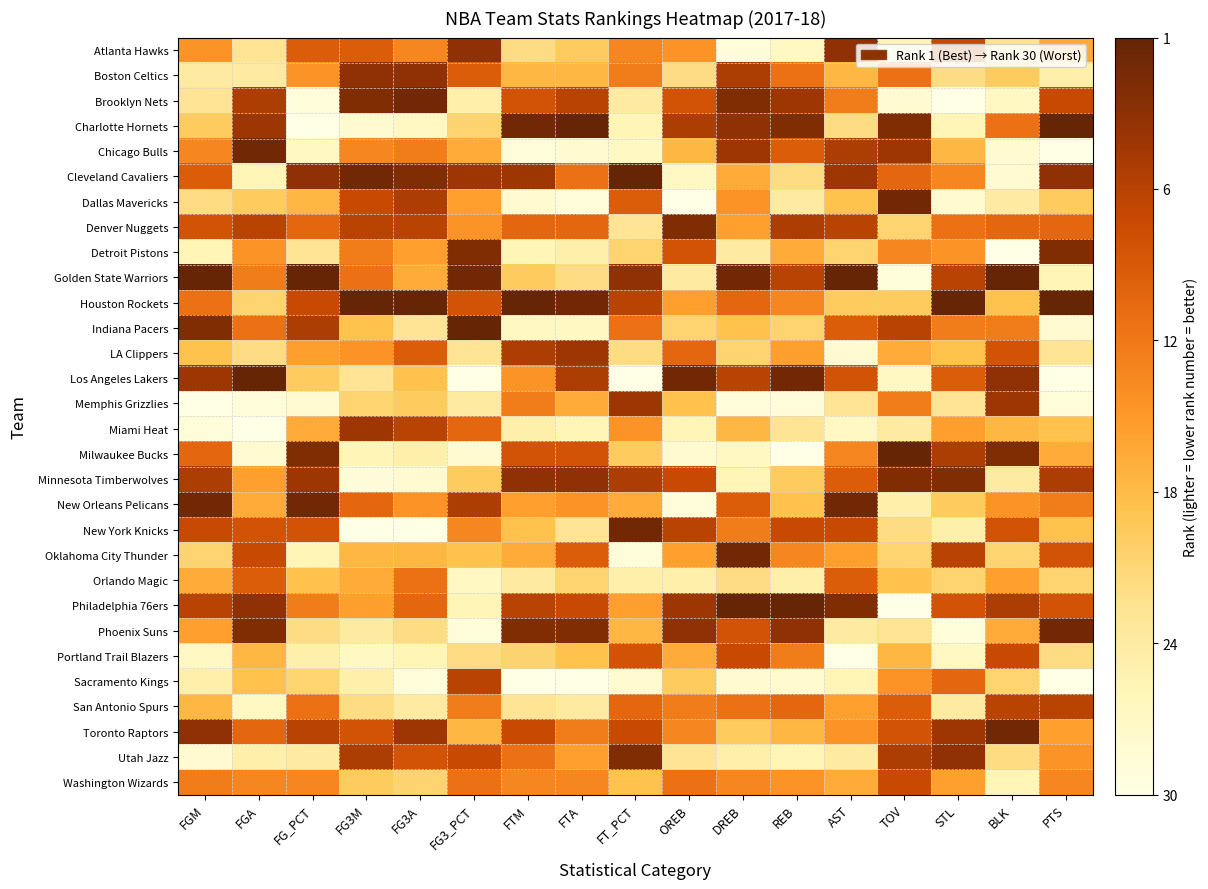

Reading left to right, what are all the values shown in this chart?

Atlanta Hawks: FGM=0.5	FGA=0.2	FG_PCT=0.7	FG3M=0.7	FG3A=0.6	FG3_PCT=0.9	FTM=0.3	FTA=0.3	FT_PCT=0.6	OREB=0.5	DREB=0.0	REB=0.1	AST=0.9	TOV=0.1	STL=0.8	BLK=0.2	PTS=0.4
Boston Celtics: FGM=0.2	FGA=0.2	FG_PCT=0.5	FG3M=0.9	FG3A=0.9	FG3_PCT=0.7	FTM=0.4	FTA=0.4	FT_PCT=0.6	OREB=0.3	DREB=0.8	REB=0.6	AST=0.4	TOV=0.6	STL=0.3	BLK=0.3	PTS=0.2
Brooklyn Nets: FGM=0.2	FGA=0.8	FG_PCT=0.0	FG3M=0.9	FG3A=1.0	FG3_PCT=0.2	FTM=0.7	FTA=0.8	FT_PCT=0.2	OREB=0.7	DREB=0.9	REB=0.9	AST=0.6	TOV=0.1	STL=0.0	BLK=0.1	PTS=0.8
Charlotte Hornets: FGM=0.3	FGA=0.9	FG_PCT=0.0	FG3M=0.1	FG3A=0.1	FG3_PCT=0.3	FTM=1.0	FTA=1.0	FT_PCT=0.1	OREB=0.8	DREB=0.9	REB=0.9	AST=0.3	TOV=0.9	STL=0.1	BLK=0.6	PTS=1.0
Chicago Bulls: FGM=0.6	FGA=1.0	FG_PCT=0.1	FG3M=0.6	FG3A=0.6	FG3_PCT=0.4	FTM=0.0	FTA=0.1	FT_PCT=0.1	OREB=0.4	DREB=0.9	REB=0.7	AST=0.8	TOV=0.9	STL=0.4	BLK=0.1	PTS=0.0
Cleveland Cavaliers: FGM=0.7	FGA=0.1	FG_PCT=0.9	FG3M=1.0	FG3A=0.9	FG3_PCT=0.9	FTM=0.9	FTA=0.6	FT_PCT=1.0	OREB=0.1	DREB=0.4	REB=0.3	AST=0.9	TOV=0.7	STL=0.6	BLK=0.1	PTS=0.9
Dallas Mavericks: FGM=0.3	FGA=0.3	FG_PCT=0.4	FG3M=0.8	FG3A=0.8	FG3_PCT=0.5	FTM=0.1	FTA=0.0	FT_PCT=0.7	OREB=0.0	DREB=0.5	REB=0.2	AST=0.4	TOV=1.0	STL=0.1	BLK=0.2	PTS=0.3
Denver Nuggets: FGM=0.7	FGA=0.8	FG_PCT=0.7	FG3M=0.8	FG3A=0.8	FG3_PCT=0.5	FTM=0.7	FTA=0.7	FT_PCT=0.2	OREB=0.9	DREB=0.5	REB=0.8	AST=0.8	TOV=0.3	STL=0.6	BLK=0.7	PTS=0.7
Detroit Pistons: FGM=0.1	FGA=0.5	FG_PCT=0.2	FG3M=0.6	FG3A=0.5	FG3_PCT=0.9	FTM=0.1	FTA=0.2	FT_PCT=0.3	OREB=0.7	DREB=0.2	REB=0.4	AST=0.3	TOV=0.6	STL=0.5	BLK=0.0	PTS=0.9
Golden State Warriors: FGM=1.0	FGA=0.6	FG_PCT=1.0	FG3M=0.6	FG3A=0.4	FG3_PCT=1.0	FTM=0.3	FTA=0.3	FT_PCT=0.9	OREB=0.2	DREB=1.0	REB=0.8	AST=1.0	TOV=0.0	STL=0.8	BLK=1.0	PTS=0.1
Houston Rockets: FGM=0.6	FGA=0.3	FG_PCT=0.8	FG3M=1.0	FG3A=1.0	FG3_PCT=0.7	FTM=1.0	FTA=1.0	FT_PCT=0.8	OREB=0.5	DREB=0.7	REB=0.6	AST=0.3	TOV=0.3	STL=1.0	BLK=0.4	PTS=1.0
Indiana Pacers: FGM=0.9	FGA=0.6	FG_PCT=0.8	FG3M=0.4	FG3A=0.2	FG3_PCT=1.0	FTM=0.1	FTA=0.1	FT_PCT=0.6	OREB=0.3	DREB=0.4	REB=0.3	AST=0.7	TOV=0.8	STL=0.6	BLK=0.6	PTS=0.1
LA Clippers: FGM=0.4	FGA=0.3	FG_PCT=0.5	FG3M=0.5	FG3A=0.7	FG3_PCT=0.2	FTM=0.8	FTA=0.9	FT_PCT=0.3	OREB=0.7	DREB=0.3	REB=0.5	AST=0.1	TOV=0.4	STL=0.4	BLK=0.7	PTS=0.2
Los Angeles Lakers: FGM=0.9	FGA=1.0	FG_PCT=0.3	FG3M=0.2	FG3A=0.4	FG3_PCT=0.0	FTM=0.5	FTA=0.8	FT_PCT=0.0	OREB=1.0	DREB=0.8	REB=1.0	AST=0.7	TOV=0.1	STL=0.7	BLK=0.9	PTS=0.0
Memphis Grizzlies: FGM=0.0	FGA=0.0	FG_PCT=0.1	FG3M=0.3	FG3A=0.3	FG3_PCT=0.2	FTM=0.6	FTA=0.4	FT_PCT=0.9	OREB=0.4	DREB=0.0	REB=0.0	AST=0.2	TOV=0.6	STL=0.2	BLK=0.9	PTS=0.0
Miami Heat: FGM=0.0	FGA=0.0	FG_PCT=0.4	FG3M=0.9	FG3A=0.8	FG3_PCT=0.7	FTM=0.2	FTA=0.1	FT_PCT=0.5	OREB=0.1	DREB=0.4	REB=0.2	AST=0.1	TOV=0.2	STL=0.5	BLK=0.4	PTS=0.4
Milwaukee Bucks: FGM=0.7	FGA=0.1	FG_PCT=0.9	FG3M=0.1	FG3A=0.2	FG3_PCT=0.1	FTM=0.7	FTA=0.7	FT_PCT=0.3	OREB=0.1	DREB=0.1	REB=0.0	AST=0.6	TOV=1.0	STL=0.8	BLK=0.9	PTS=0.4
Minnesota Timberwolves: FGM=0.8	FGA=0.5	FG_PCT=0.9	FG3M=0.0	FG3A=0.1	FG3_PCT=0.3	FTM=0.9	FTA=0.9	FT_PCT=0.8	OREB=0.8	DREB=0.1	REB=0.3	AST=0.7	TOV=0.9	STL=0.9	BLK=0.2	PTS=0.8
New Orleans Pelicans: FGM=1.0	FGA=0.4	FG_PCT=1.0	FG3M=0.7	FG3A=0.5	FG3_PCT=0.8	FTM=0.5	FTA=0.5	FT_PCT=0.4	OREB=0.0	DREB=0.7	REB=0.4	AST=1.0	TOV=0.2	STL=0.3	BLK=0.5	PTS=0.6
New York Knicks: FGM=0.8	FGA=0.7	FG_PCT=0.7	FG3M=0.0	FG3A=0.0	FG3_PCT=0.6	FTM=0.4	FTA=0.2	FT_PCT=1.0	OREB=0.8	DREB=0.6	REB=0.8	AST=0.8	TOV=0.3	STL=0.2	BLK=0.7	PTS=0.4
Oklahoma City Thunder: FGM=0.3	FGA=0.8	FG_PCT=0.1	FG3M=0.4	FG3A=0.4	FG3_PCT=0.4	FTM=0.4	FTA=0.7	FT_PCT=0.0	OREB=0.5	DREB=1.0	REB=0.6	AST=0.5	TOV=0.3	STL=0.8	BLK=0.3	PTS=0.7
Orlando Magic: FGM=0.4	FGA=0.7	FG_PCT=0.4	FG3M=0.4	FG3A=0.6	FG3_PCT=0.1	FTM=0.2	FTA=0.3	FT_PCT=0.2	OREB=0.2	DREB=0.3	REB=0.2	AST=0.7	TOV=0.4	STL=0.3	BLK=0.5	PTS=0.3
Philadelphia 76ers: FGM=0.8	FGA=0.9	FG_PCT=0.6	FG3M=0.5	FG3A=0.7	FG3_PCT=0.1	FTM=0.8	FTA=0.8	FT_PCT=0.5	OREB=0.9	DREB=1.0	REB=1.0	AST=0.9	TOV=0.0	STL=0.7	BLK=0.8	PTS=0.7
Phoenix Suns: FGM=0.5	FGA=0.9	FG_PCT=0.3	FG3M=0.2	FG3A=0.3	FG3_PCT=0.0	FTM=0.9	FTA=0.9	FT_PCT=0.4	OREB=0.9	DREB=0.7	REB=0.9	AST=0.2	TOV=0.2	STL=0.0	BLK=0.4	PTS=1.0
Portland Trail Blazers: FGM=0.1	FGA=0.4	FG_PCT=0.2	FG3M=0.1	FG3A=0.1	FG3_PCT=0.3	FTM=0.3	FTA=0.4	FT_PCT=0.7	OREB=0.4	DREB=0.8	REB=0.6	AST=0.0	TOV=0.4	STL=0.1	BLK=0.8	PTS=0.3
Sacramento Kings: FGM=0.2	FGA=0.4	FG_PCT=0.3	FG3M=0.2	FG3A=0.0	FG3_PCT=0.8	FTM=0.0	FTA=0.0	FT_PCT=0.1	OREB=0.3	DREB=0.1	REB=0.1	AST=0.1	TOV=0.5	STL=0.7	BLK=0.3	PTS=0.0
San Antonio Spurs: FGM=0.4	FGA=0.1	FG_PCT=0.6	FG3M=0.3	FG3A=0.2	FG3_PCT=0.6	FTM=0.2	FTA=0.2	FT_PCT=0.7	OREB=0.6	DREB=0.6	REB=0.7	AST=0.5	TOV=0.7	STL=0.2	BLK=0.8	PTS=0.8
Toronto Raptors: FGM=0.9	FGA=0.7	FG_PCT=0.8	FG3M=0.7	FG3A=0.9	FG3_PCT=0.4	FTM=0.8	FTA=0.6	FT_PCT=0.8	OREB=0.6	DREB=0.3	REB=0.4	AST=0.5	TOV=0.7	STL=0.9	BLK=1.0	PTS=0.5
Utah Jazz: FGM=0.1	FGA=0.2	FG_PCT=0.2	FG3M=0.8	FG3A=0.7	FG3_PCT=0.8	FTM=0.6	FTA=0.5	FT_PCT=0.9	OREB=0.2	DREB=0.2	REB=0.1	AST=0.2	TOV=0.8	STL=0.9	BLK=0.3	PTS=0.5
Washington Wizards: FGM=0.6	FGA=0.6	FG_PCT=0.6	FG3M=0.3	FG3A=0.3	FG3_PCT=0.6	FTM=0.6	FTA=0.6	FT_PCT=0.4	OREB=0.6	DREB=0.6	REB=0.5	AST=0.4	TOV=0.8	STL=0.5	BLK=0.1	PTS=0.6